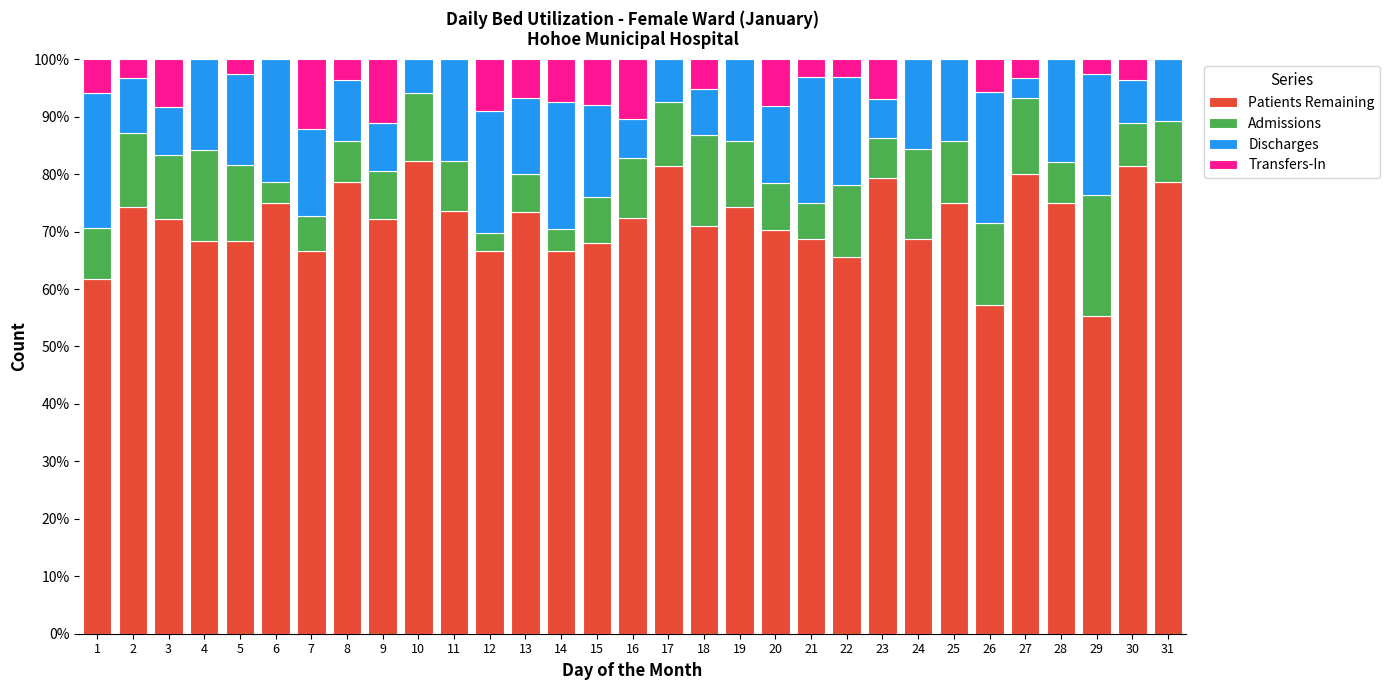

What are all the series names shown in the legend?

Patients Remaining, Admissions, Discharges, Transfers-In